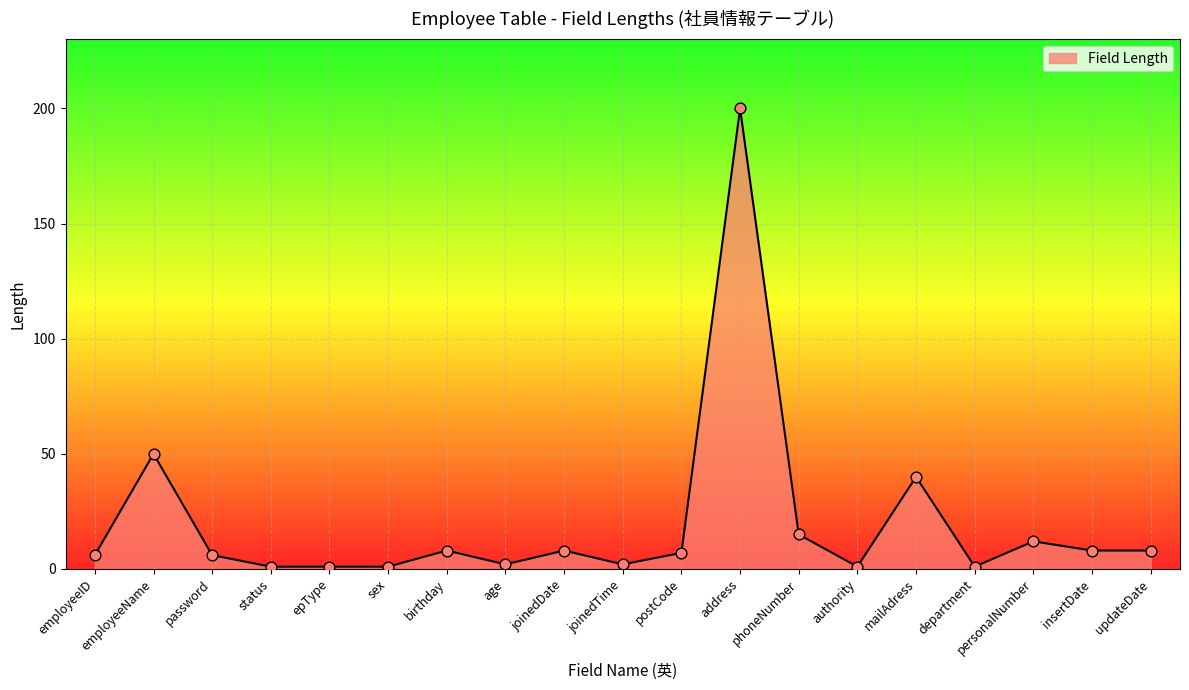

What is the change in value from employeeID to sex?

-5